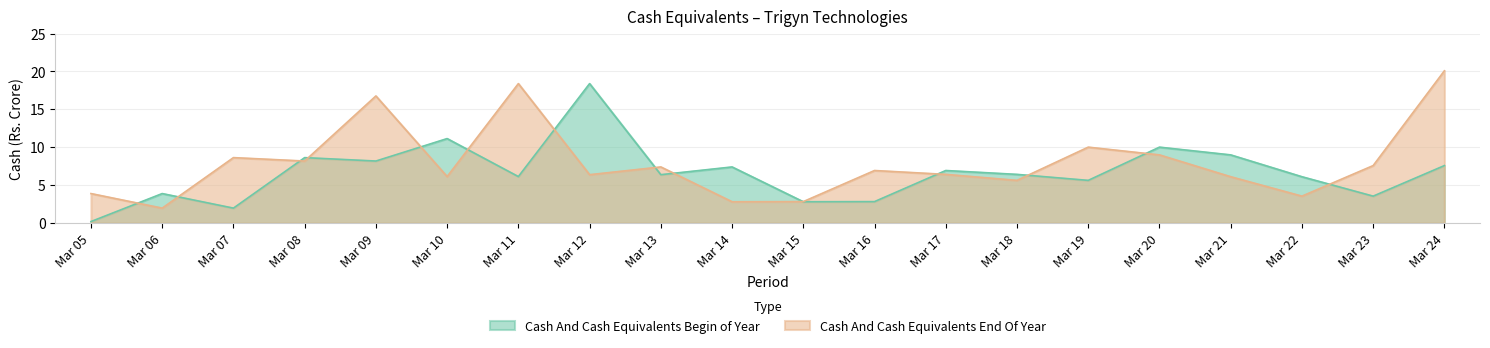

At which label is Cash And Cash Equivalents Begin of Year closest to 9?

Mar 21